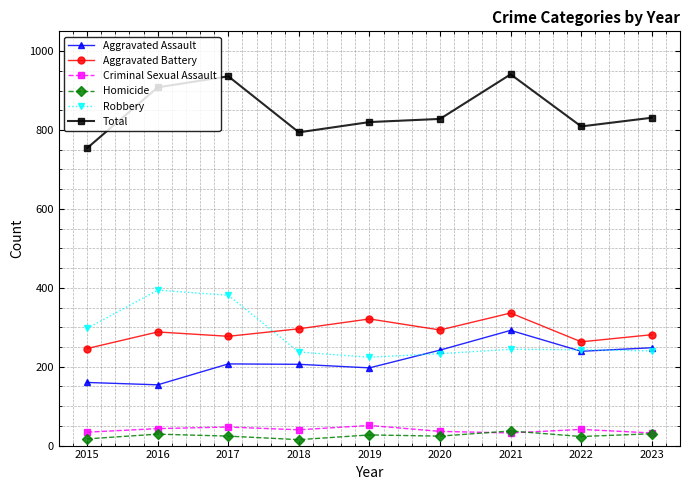

True or false: Aggravated Battery and Total cross at least once.

False